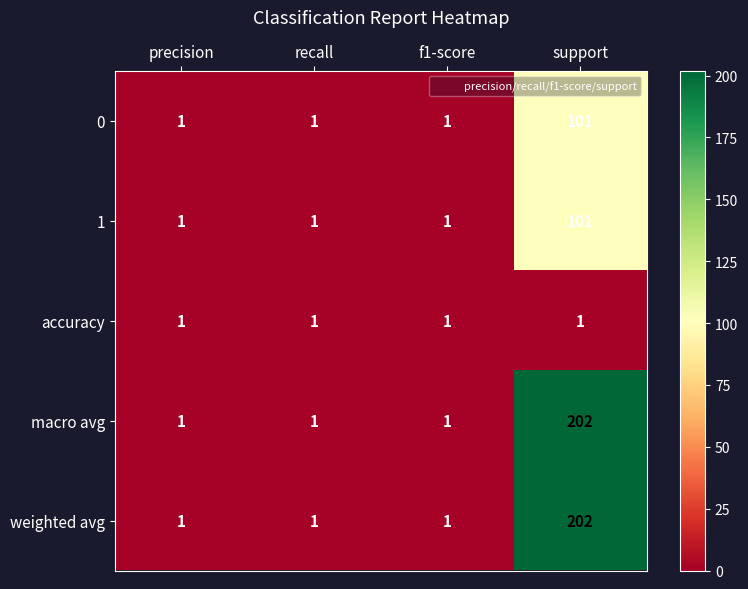

How many series are shown in this chart?

5